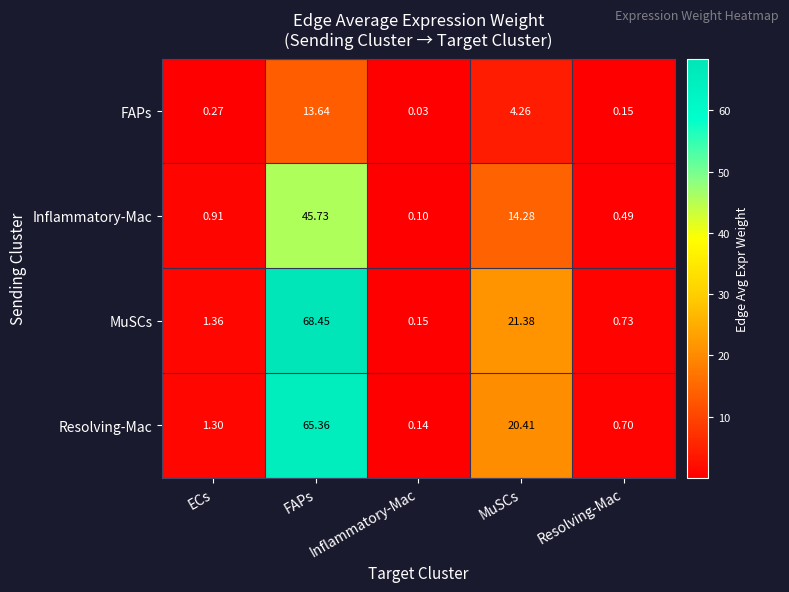

At which label does MuSCs first exceed 1?

ECs